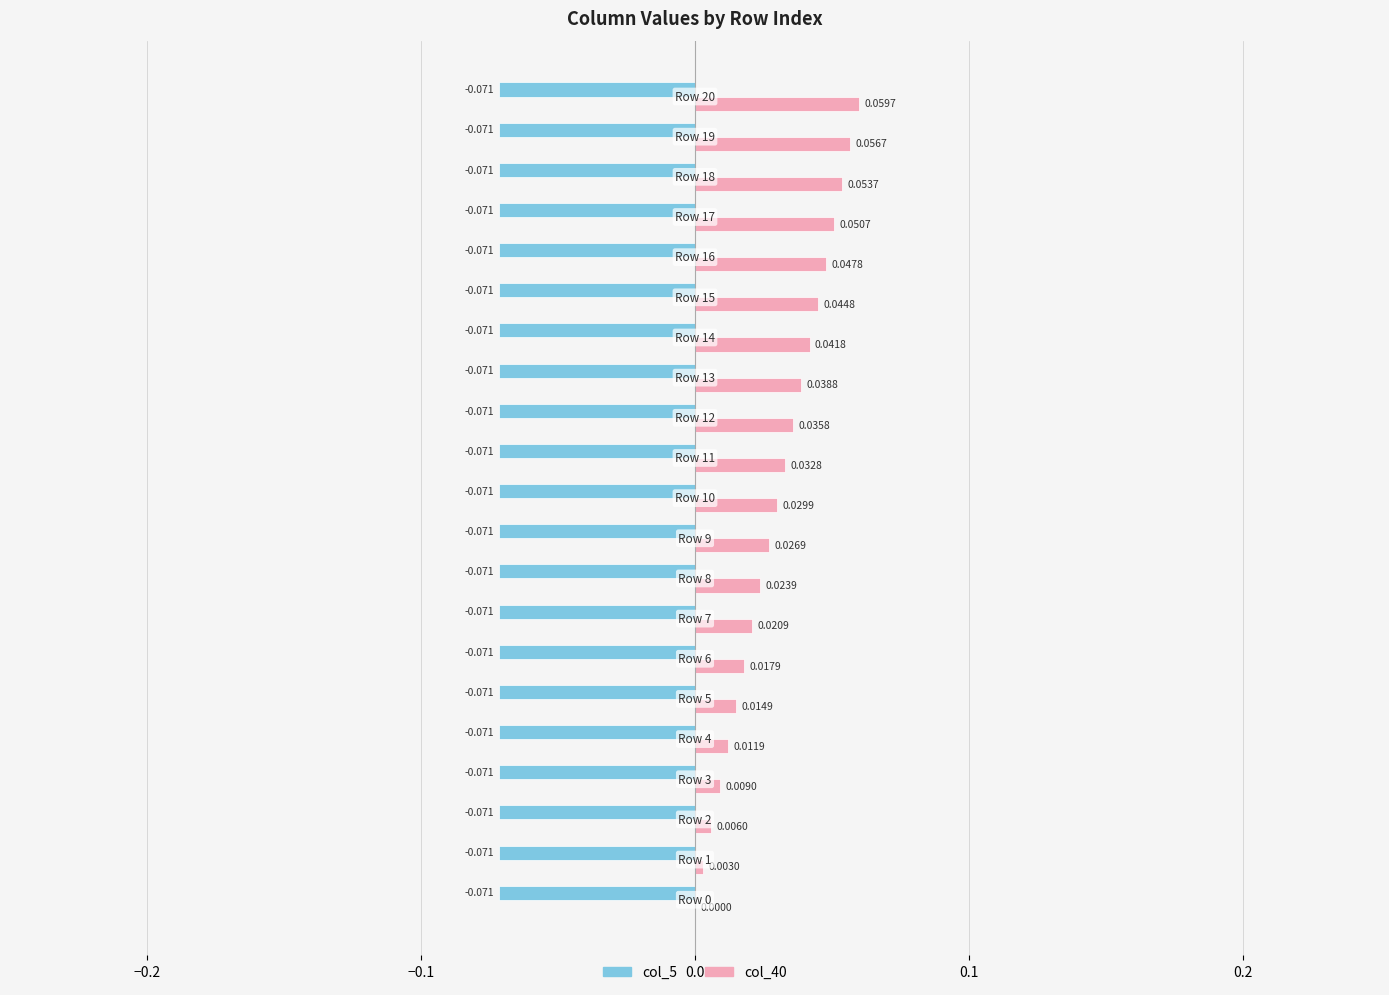

Count the number of data series in this chart.

2